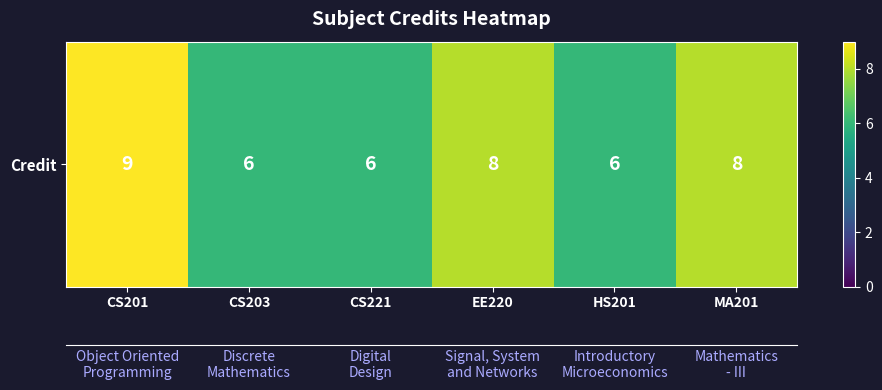

The chart shows a value of 9 at CS203. True or false?

False